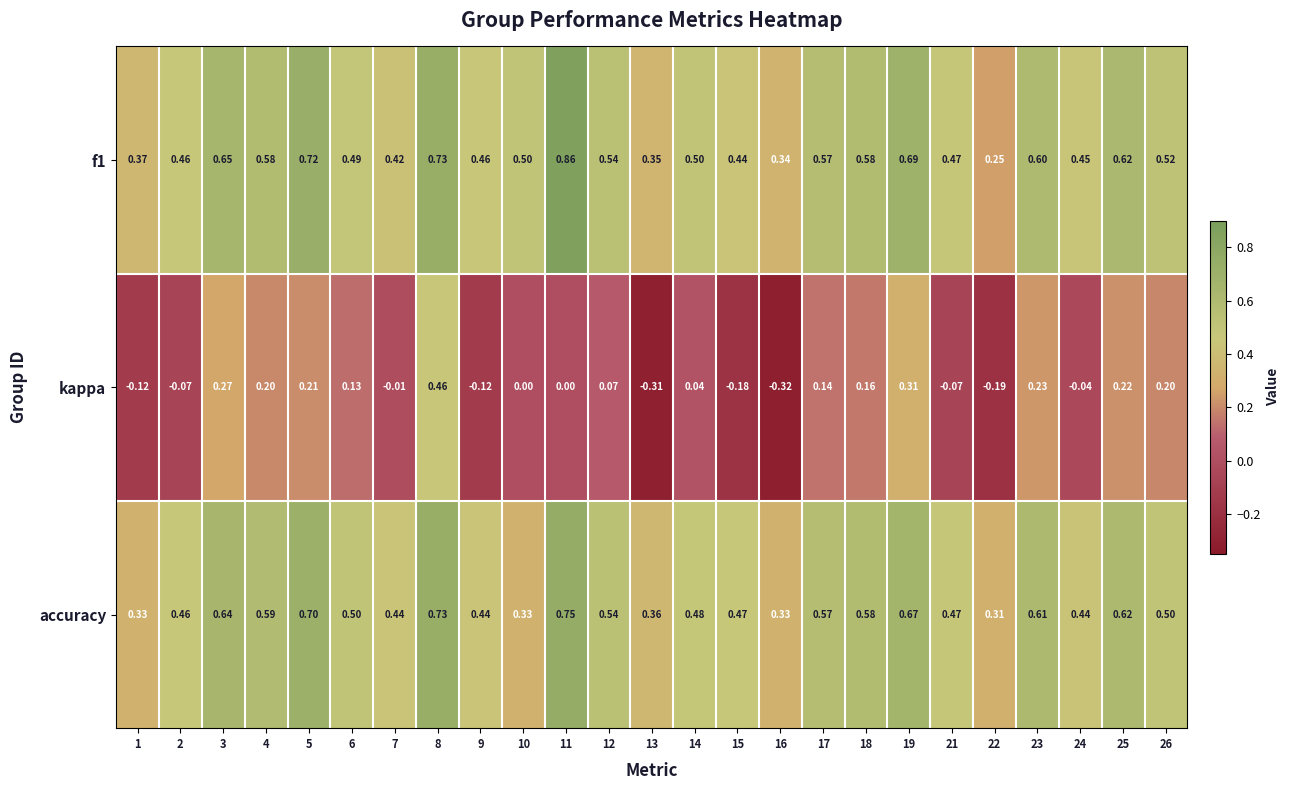

What is the difference between the highest and lowest values at 14?

0.5